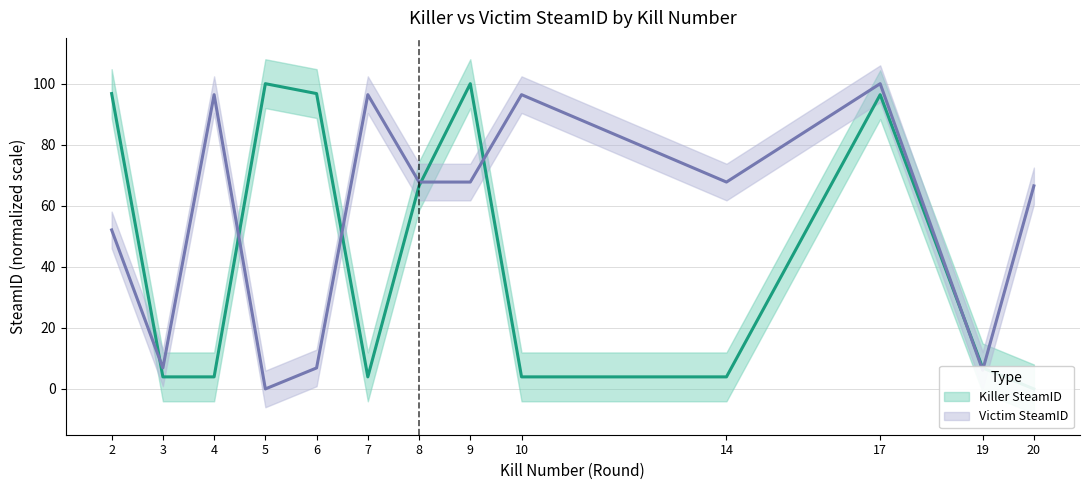

How many categories are shown in the chart?

13